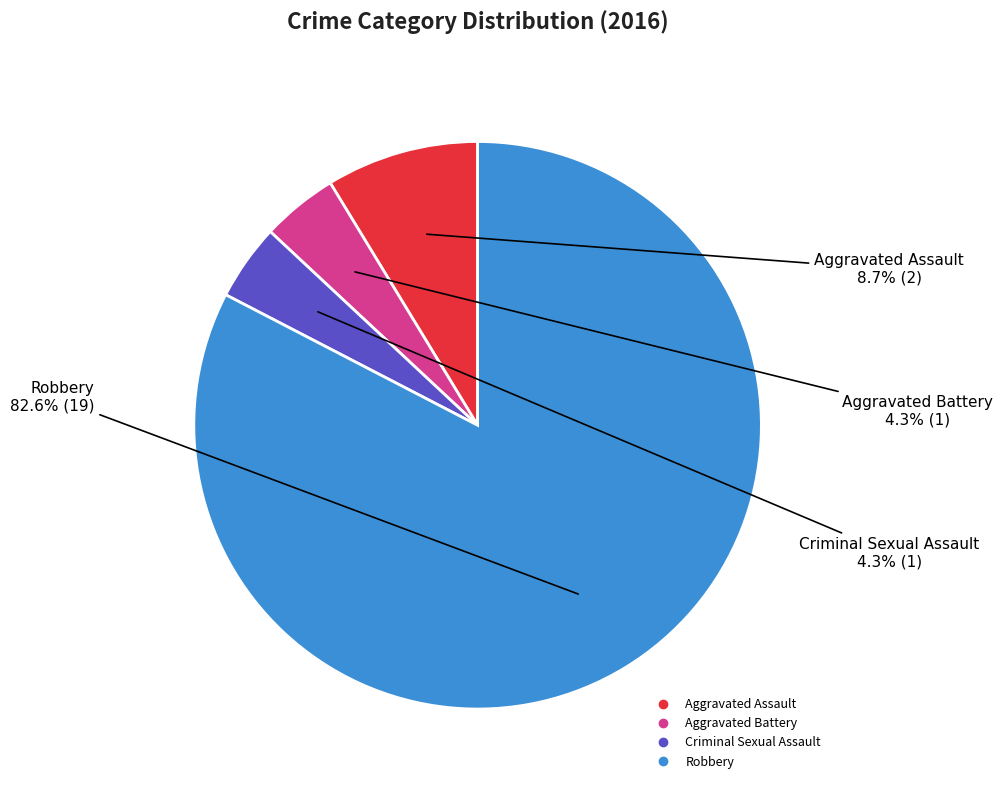

Which category accounts for the majority?

Robbery